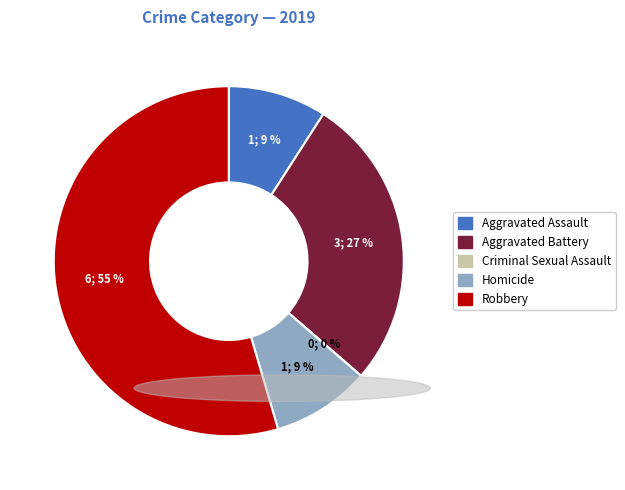

What is the change in value from Homicide to Robbery?

+5